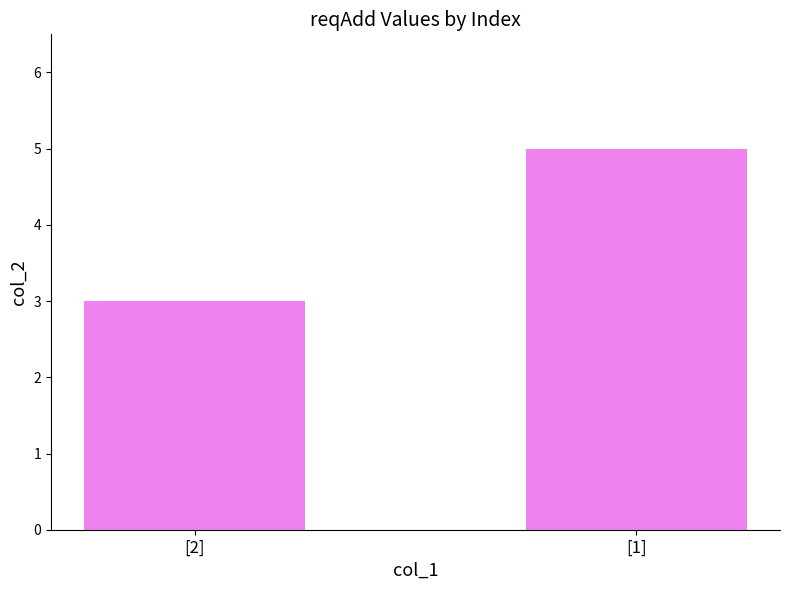

What is the label of the 1st bar from the left?

[2]